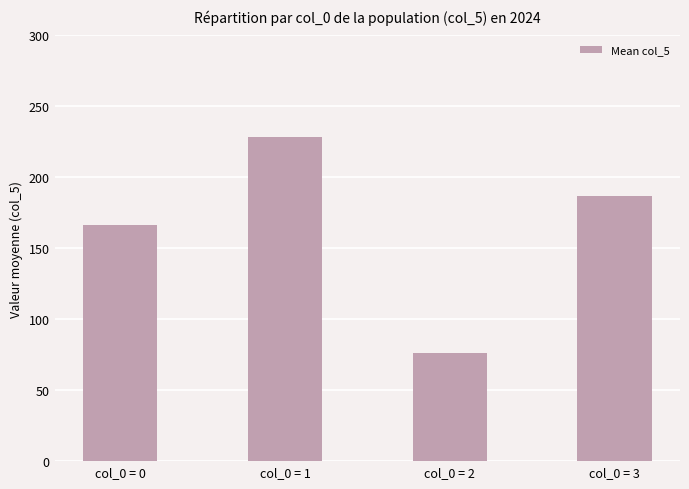

What is the change in value from col_0 = 0 to col_0 = 2?

-90.3